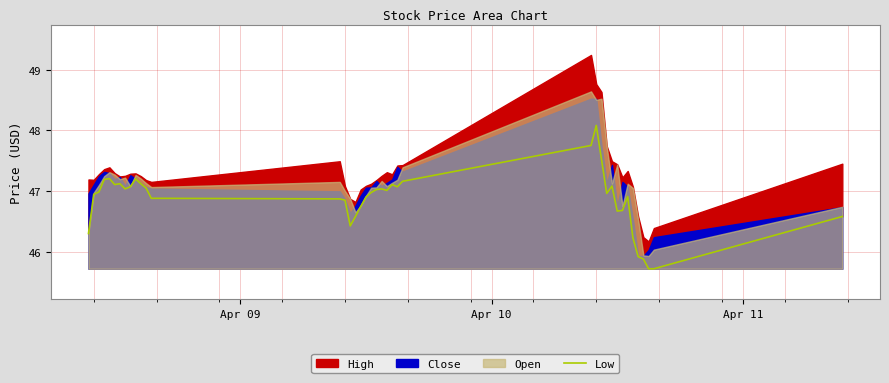

What is the difference between the maximum and minimum values?

2.4